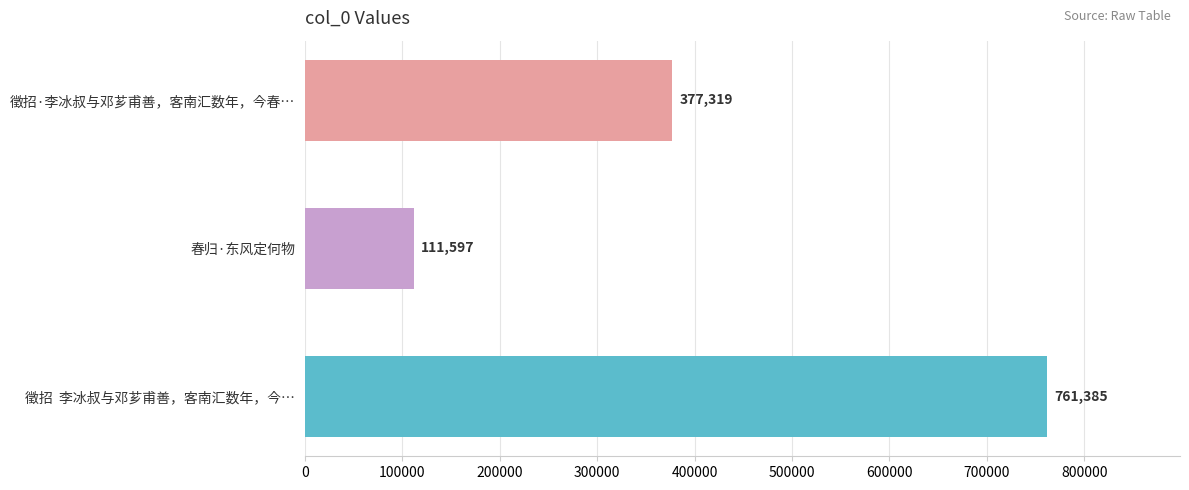

What is the greatest value displayed?

761385